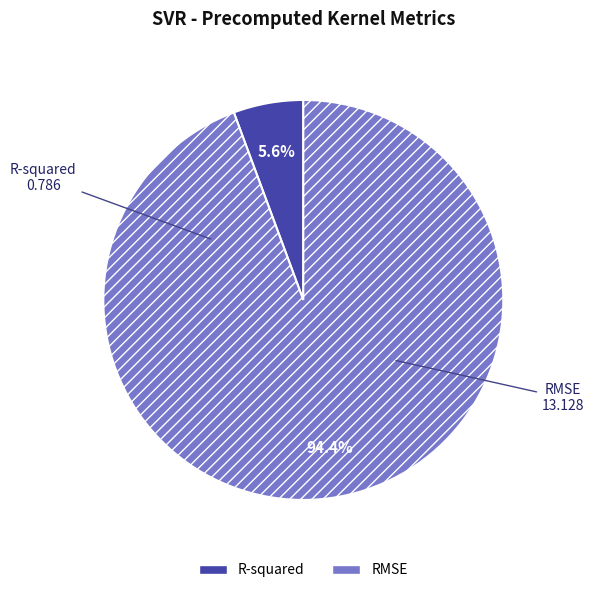

The RMSE slice represents 94% of the pie. True or false?

True